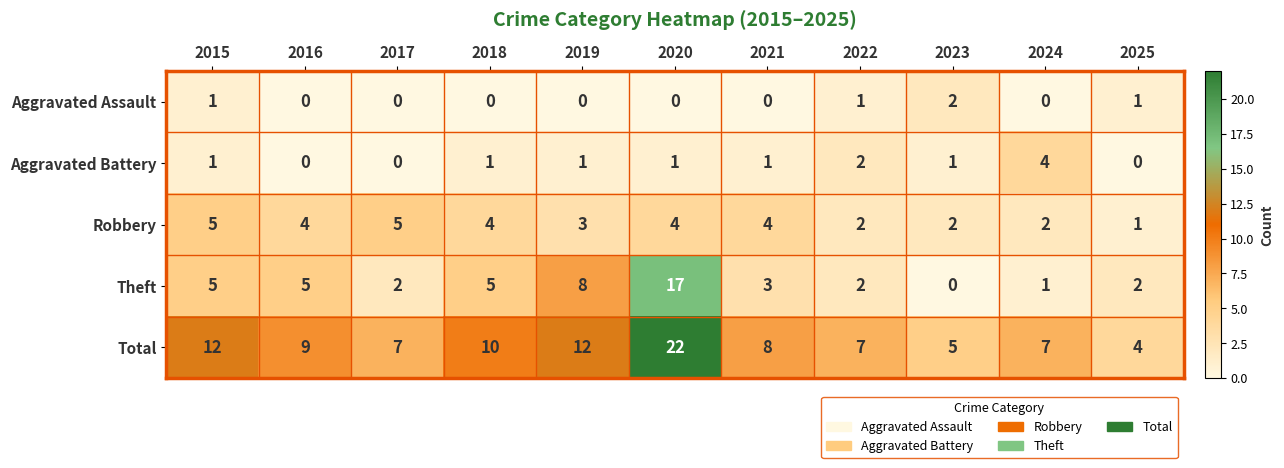

Rank the series at 2019 from lowest to highest value.

Aggravated Assault, Aggravated Battery, Robbery, Theft, Total